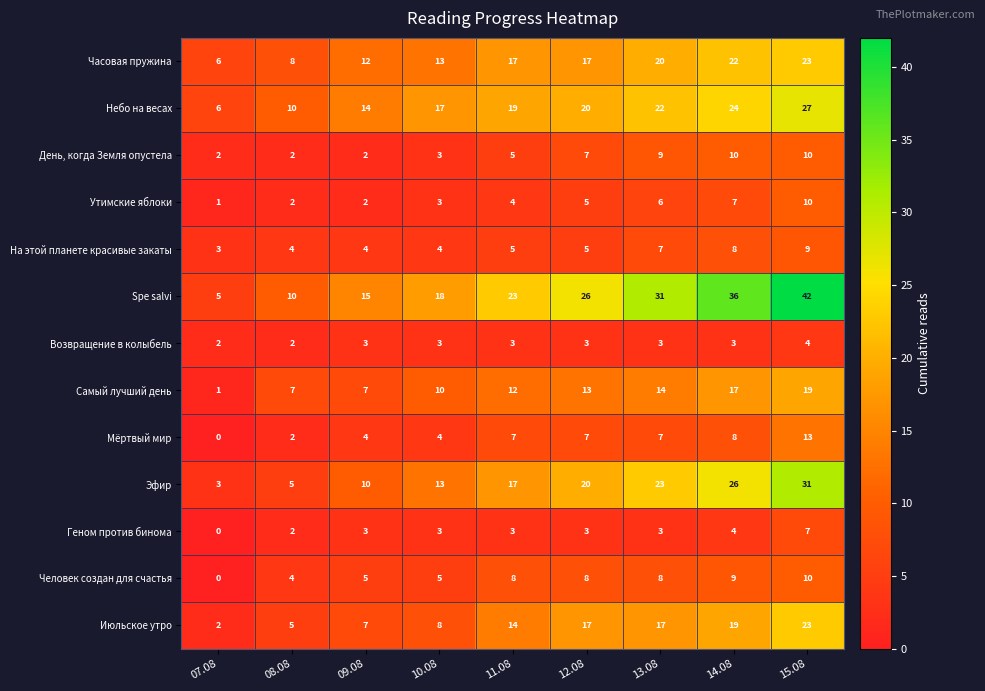

Count the Возвращение в колыбель values in the range 3 to 4.

7